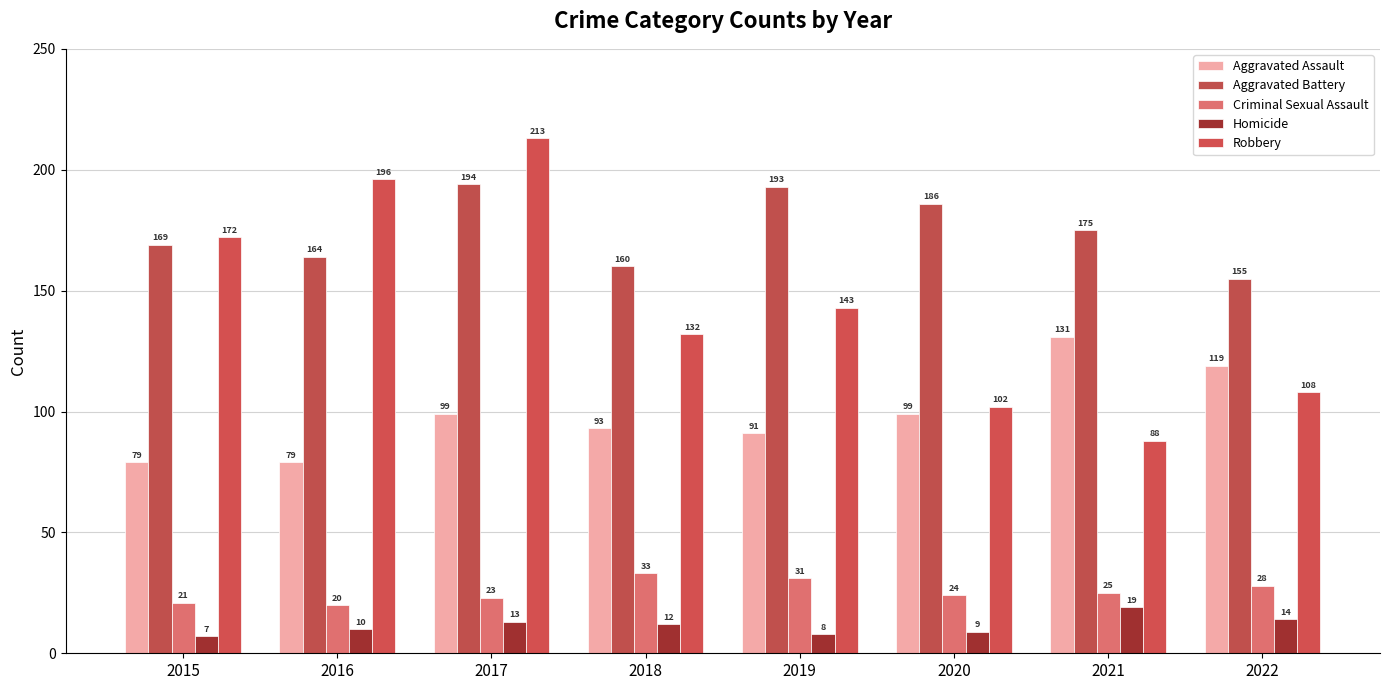

At 2015, list the series in order from largest to smallest.

Robbery, Aggravated Battery, Aggravated Assault, Criminal Sexual Assault, Homicide